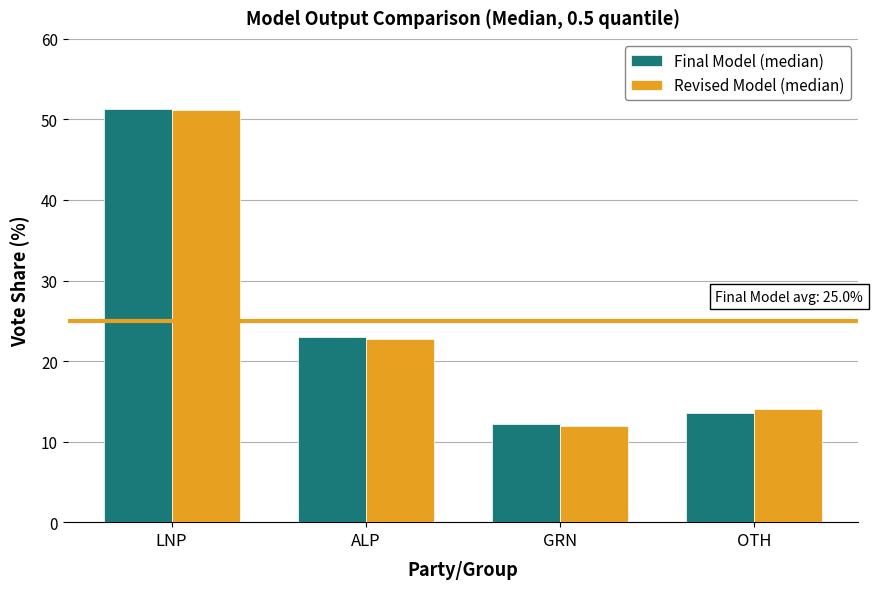

What is the difference between the maximum and minimum values in the Final Model (median) series?

39.1